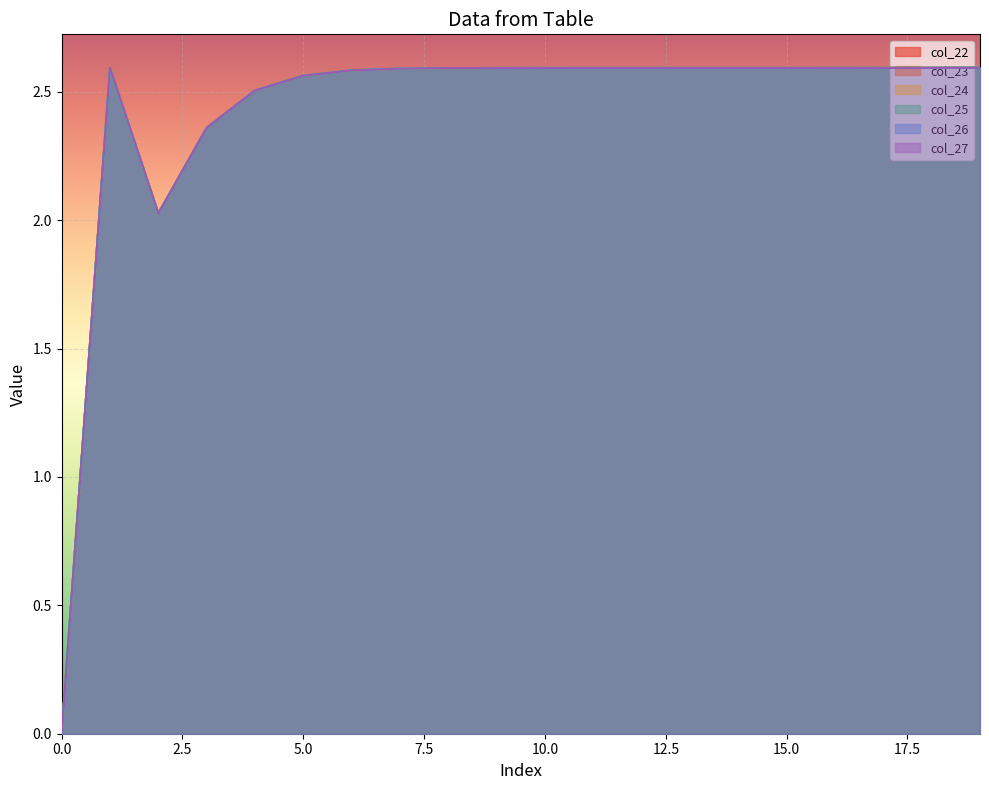

At which category does col_26 reach its first local valley?

2